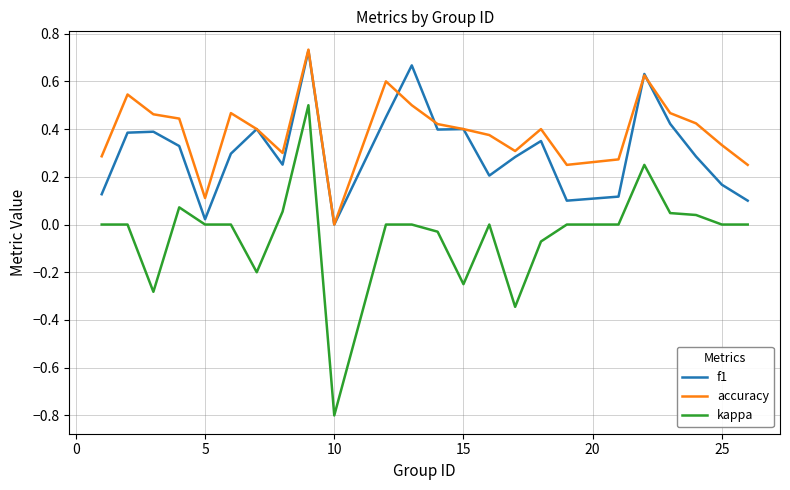

True or false: f1 has more than 1 interior local peaks.

True